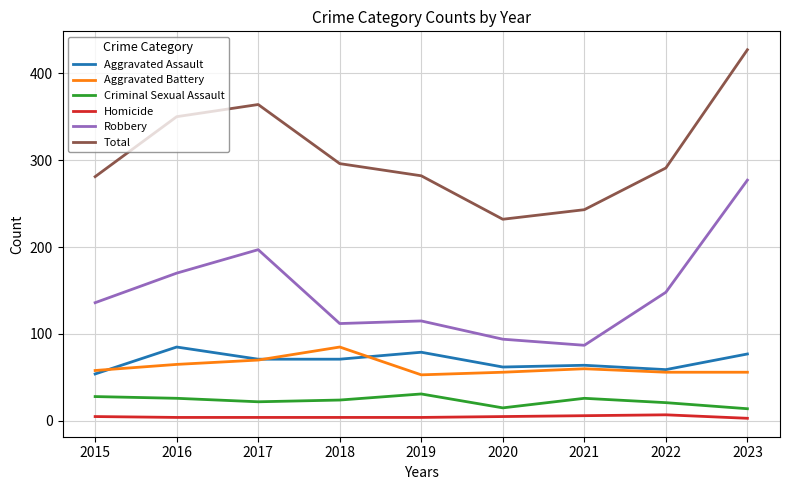

What is the maximum value for Aggravated Assault?

85